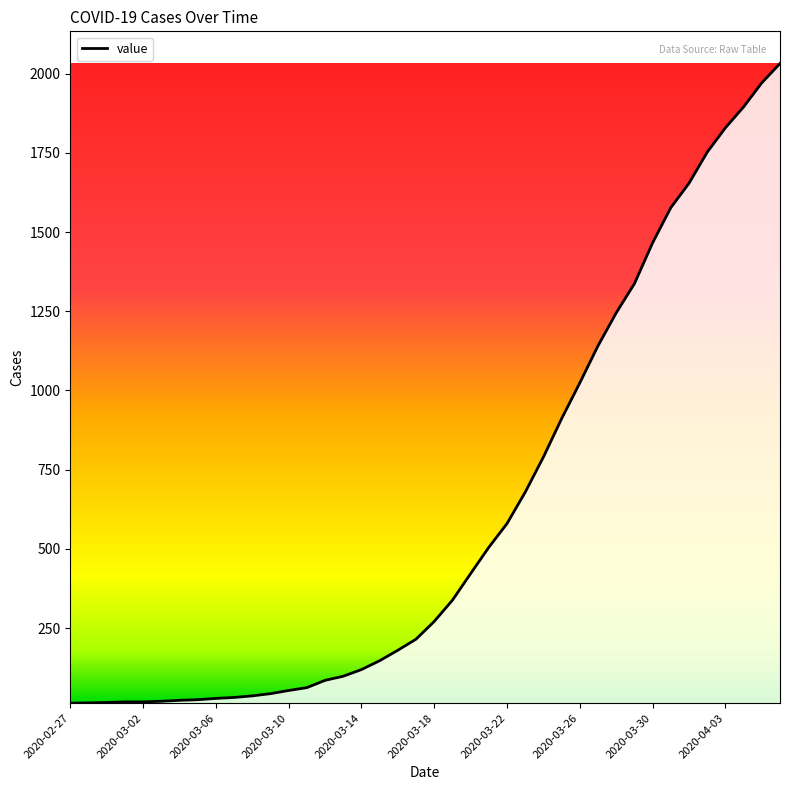

What is the greatest value displayed?

2032